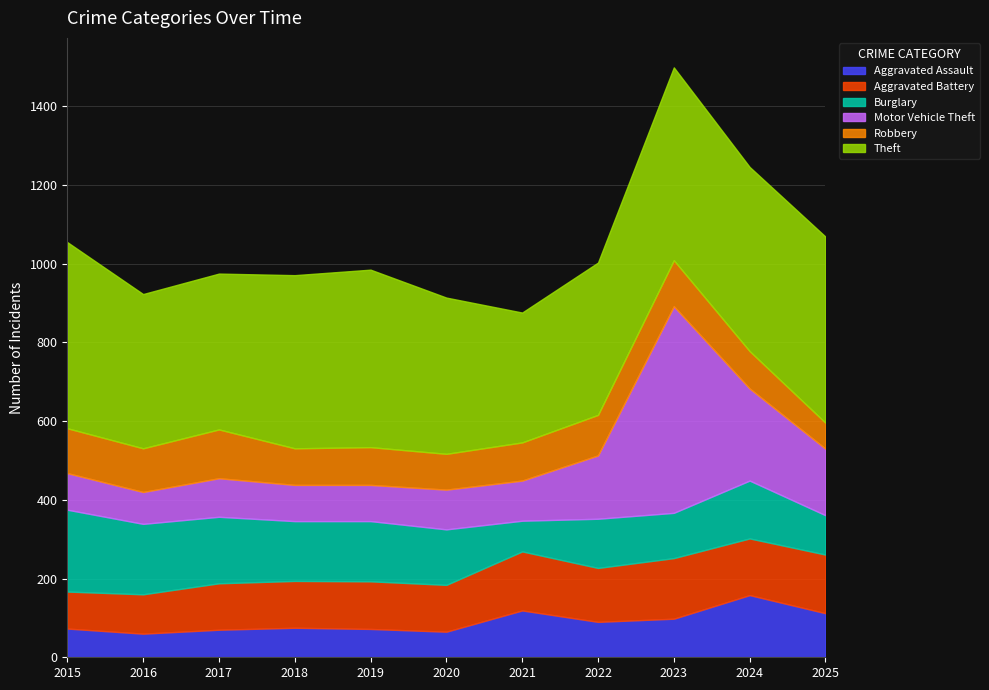

True or false: Theft has more than 0 interior local peaks.

True